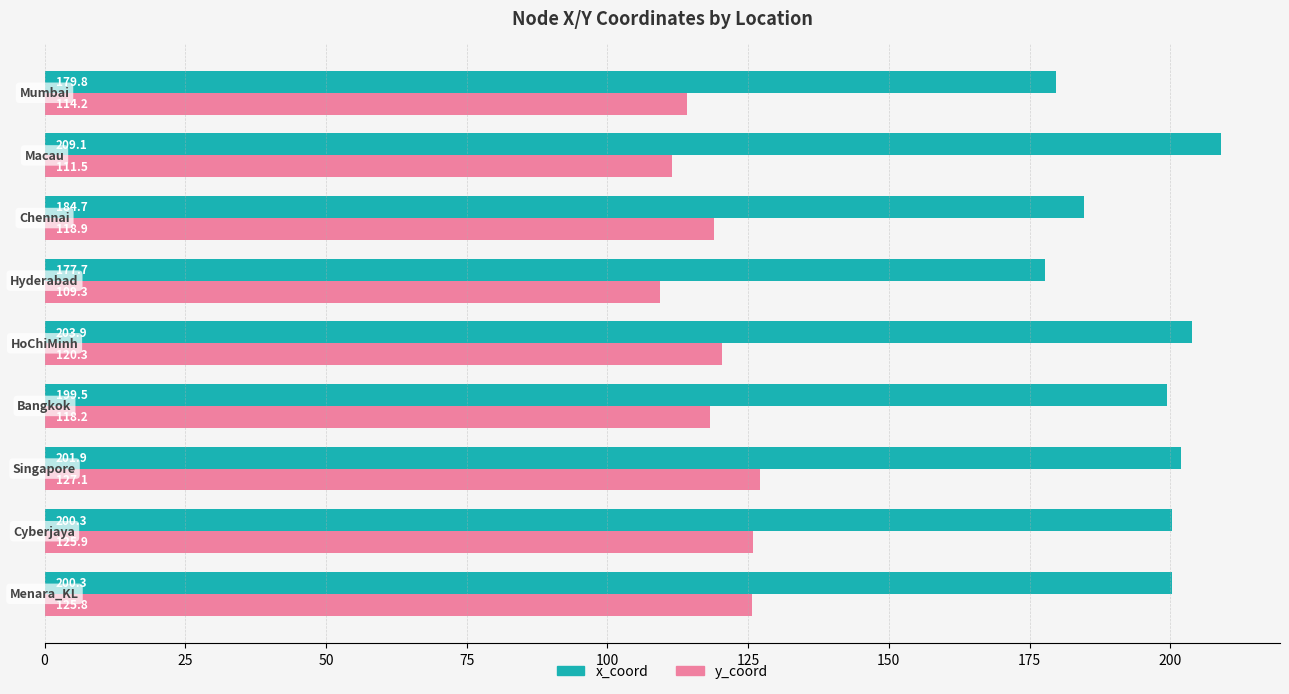

What is the minimum value shown in the chart?

109.3